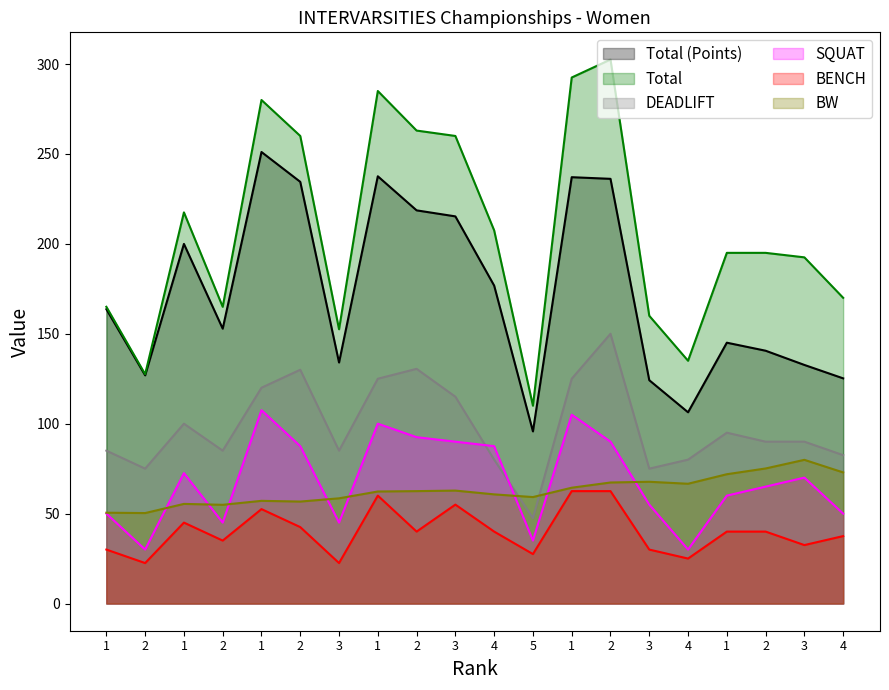

What is the sum of the SQUAT values at 2 and 1?

152.5